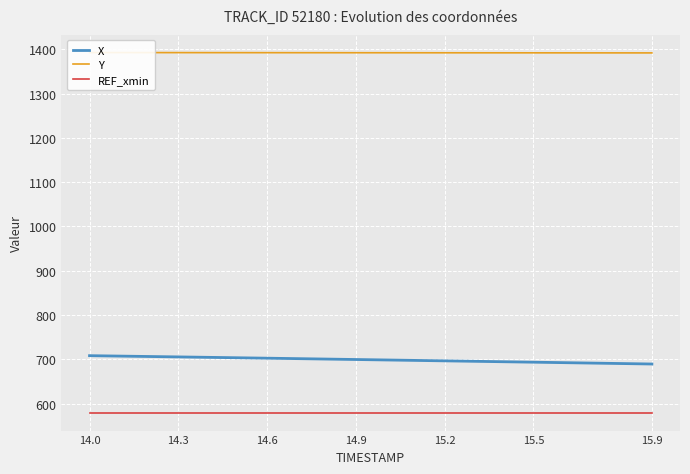

At which category is the sum across all series the highest?

14.0